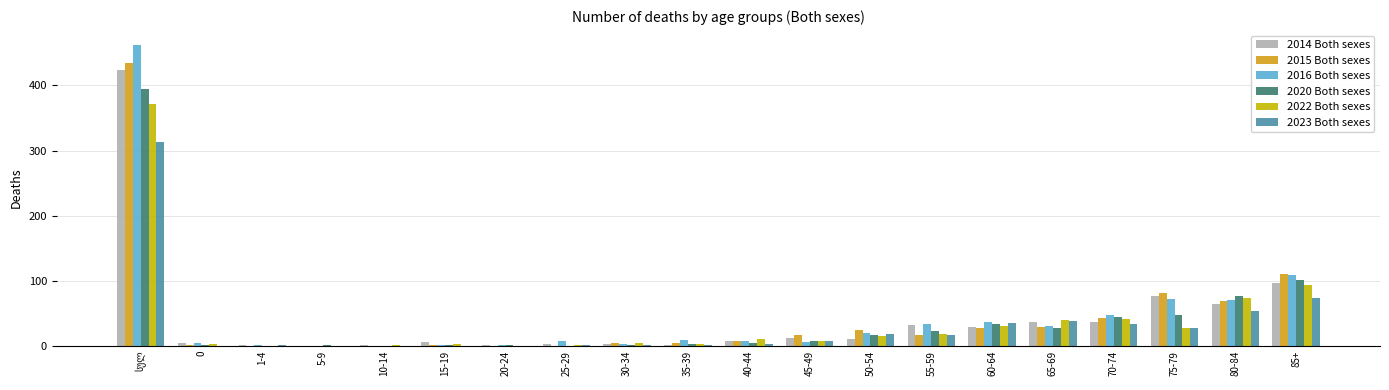

What is the sum of the 2022 Both sexes values at 45-49 and 0?

10